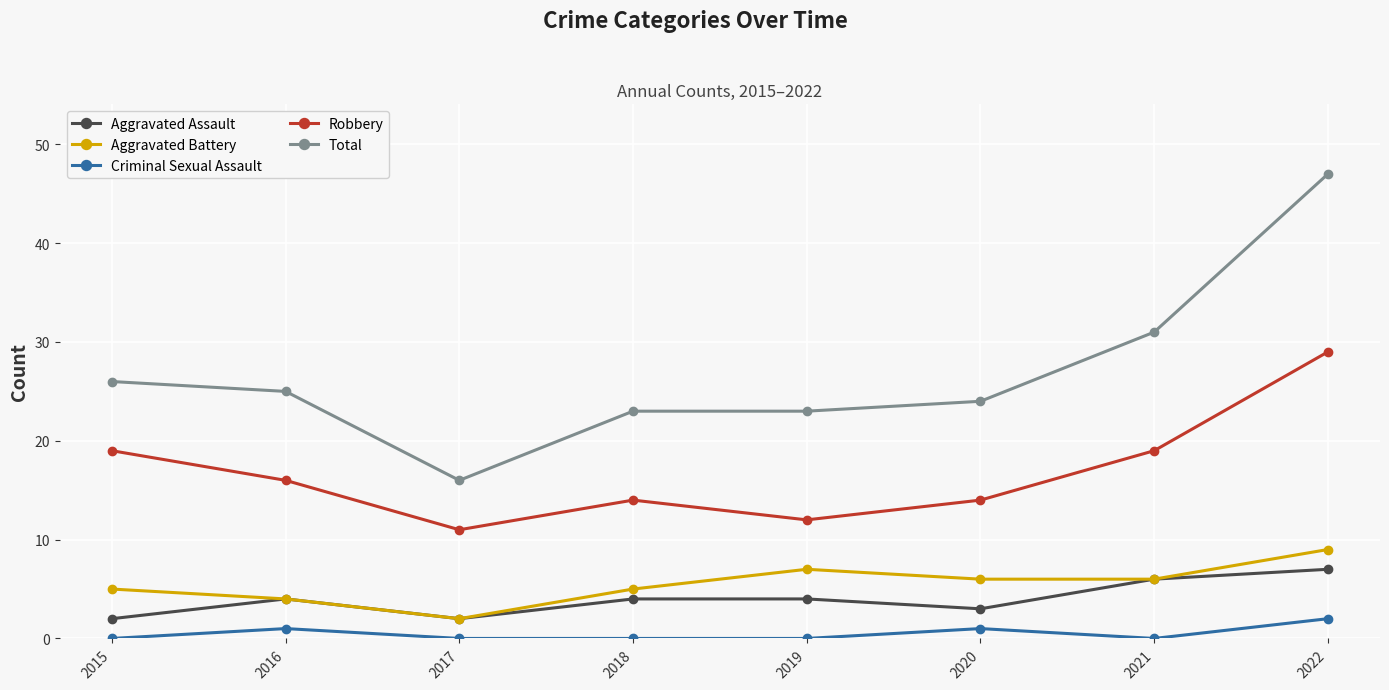

Reading right to left, extract all data points from this chart.

Aggravated Assault: 7	6	3	4	4	2	4	2
Aggravated Battery: 9	6	6	7	5	2	4	5
Criminal Sexual Assault: 2	0	1	0	0	0	1	0
Robbery: 29	19	14	12	14	11	16	19
Total: 47	31	24	23	23	16	25	26